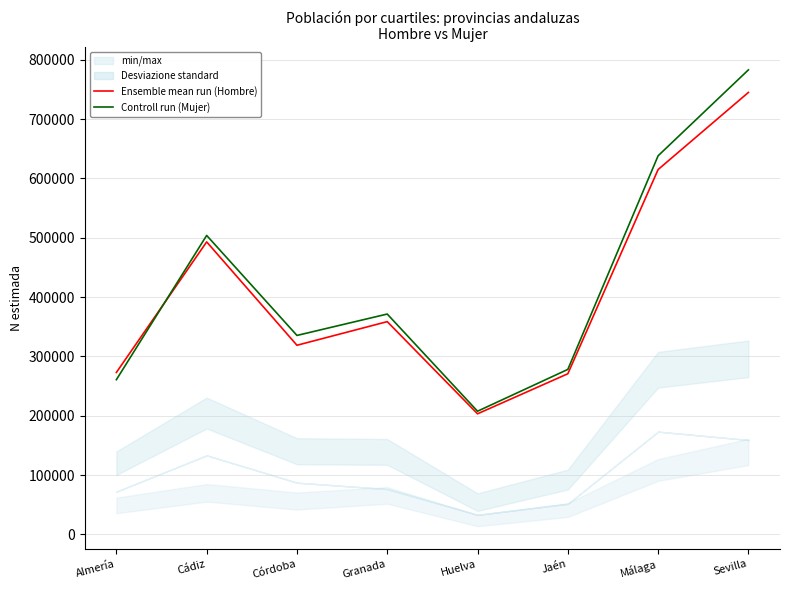

Is it true that Controll run (Mujer) equals 783000 at Sevilla?

True